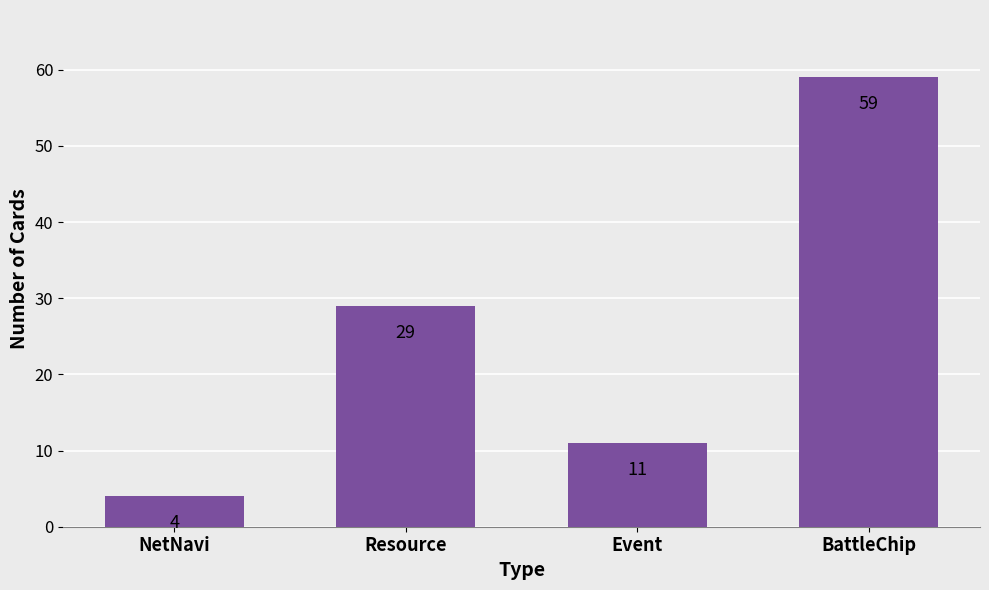

What is the change in value from Resource to Event?

-18